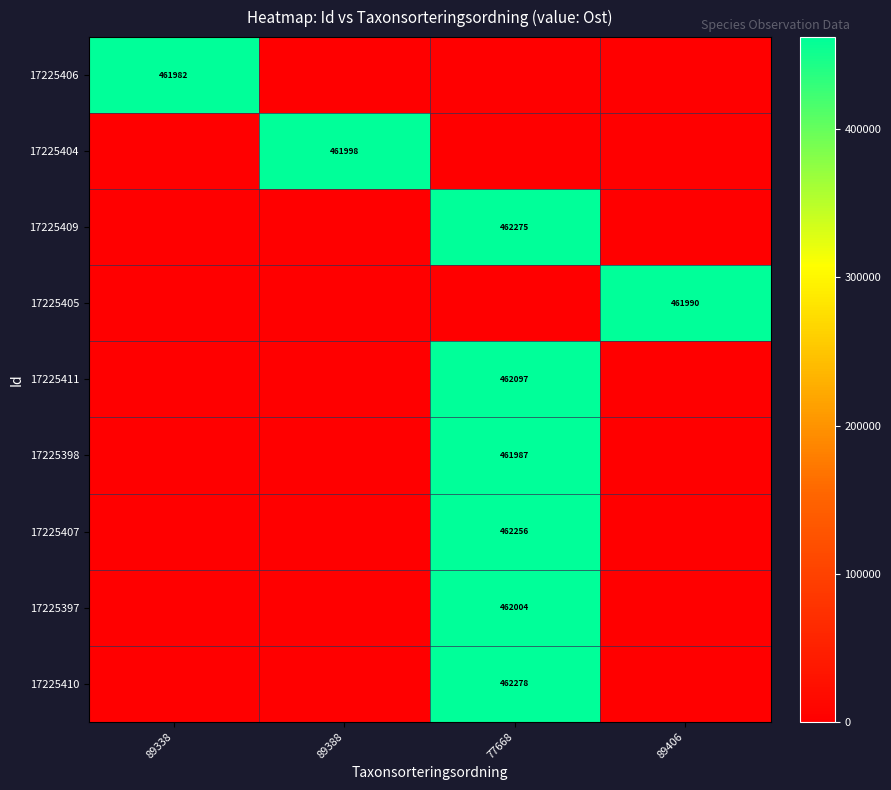

What is the difference between the highest and lowest values at 89406?

461989.7